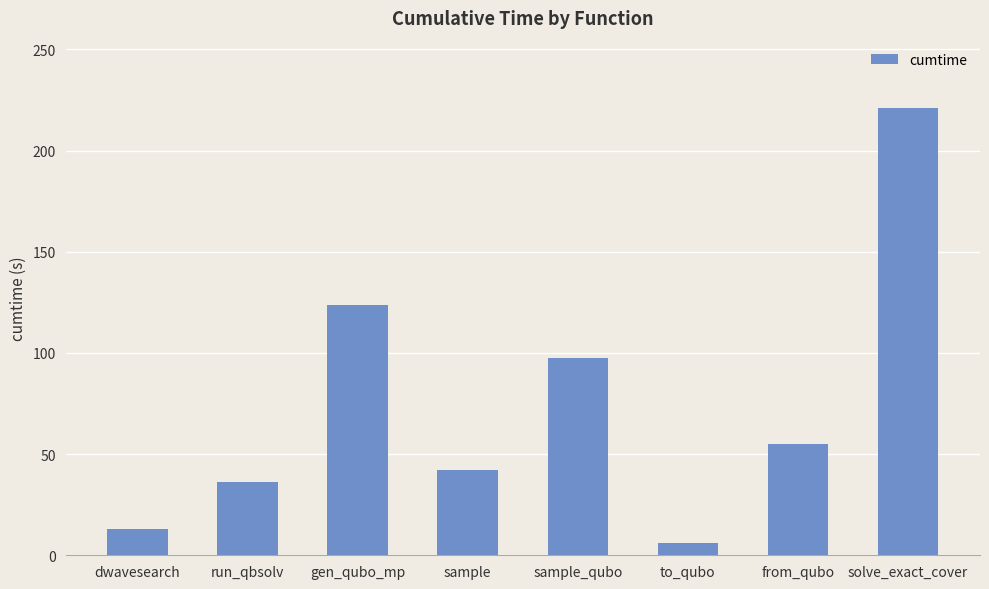

What is the ratio of the value at sample to the value at gen_qubo_mp?

0.3